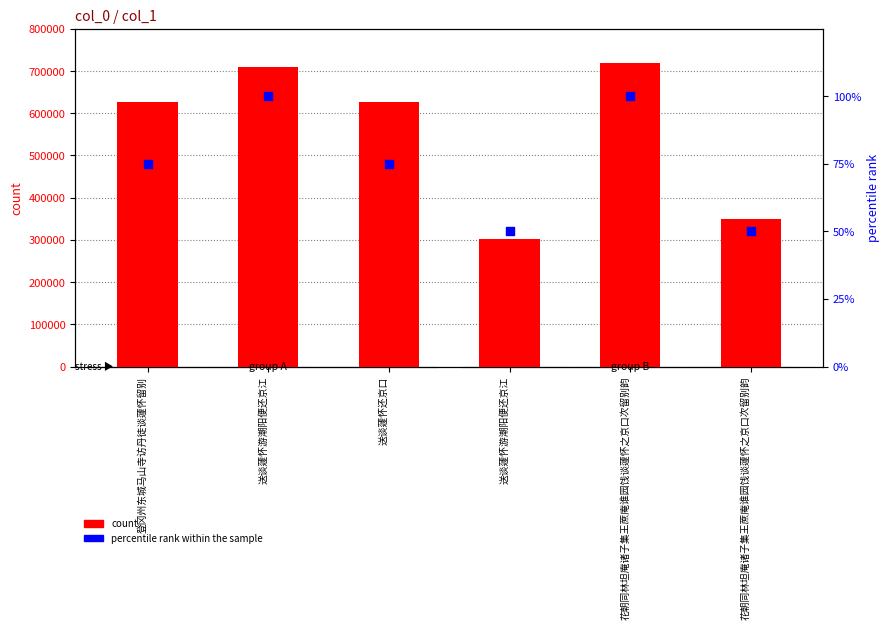

At how many categories does at least one series exceed 34175?

6